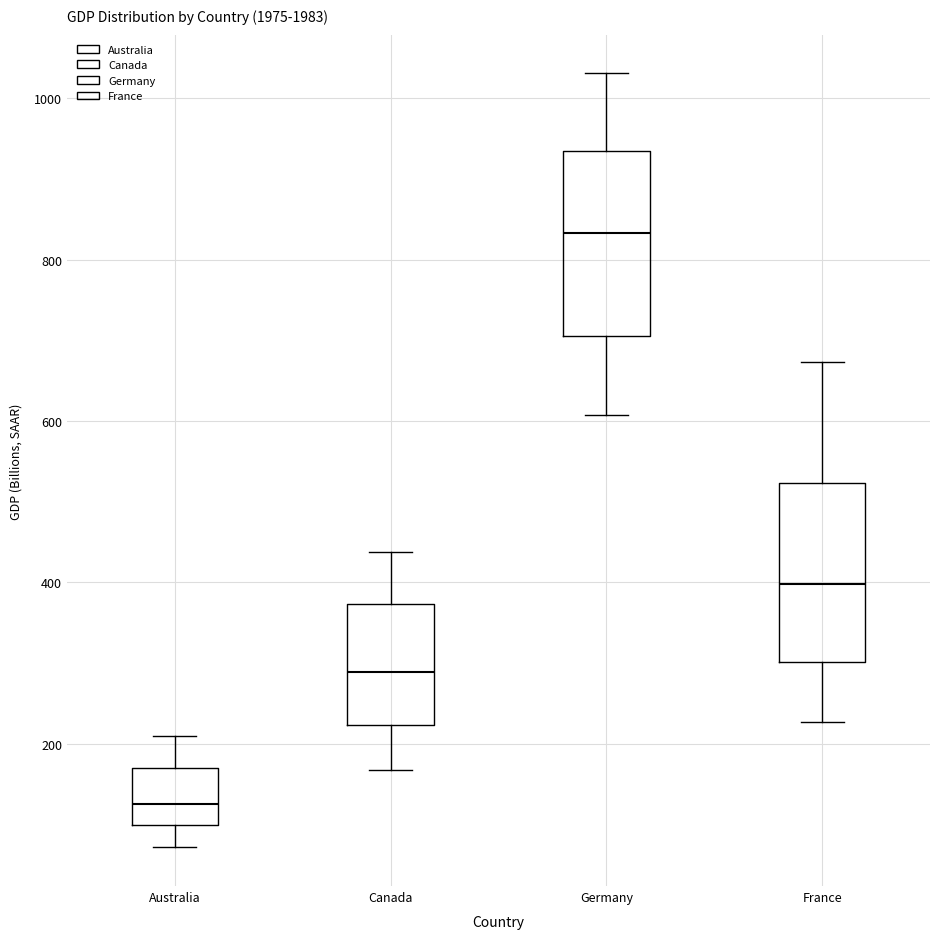

Where does the lower whisker of the box for Canada end on the y-axis? The values are not printed on the chart, so give them approximately, as read against the axis.

160